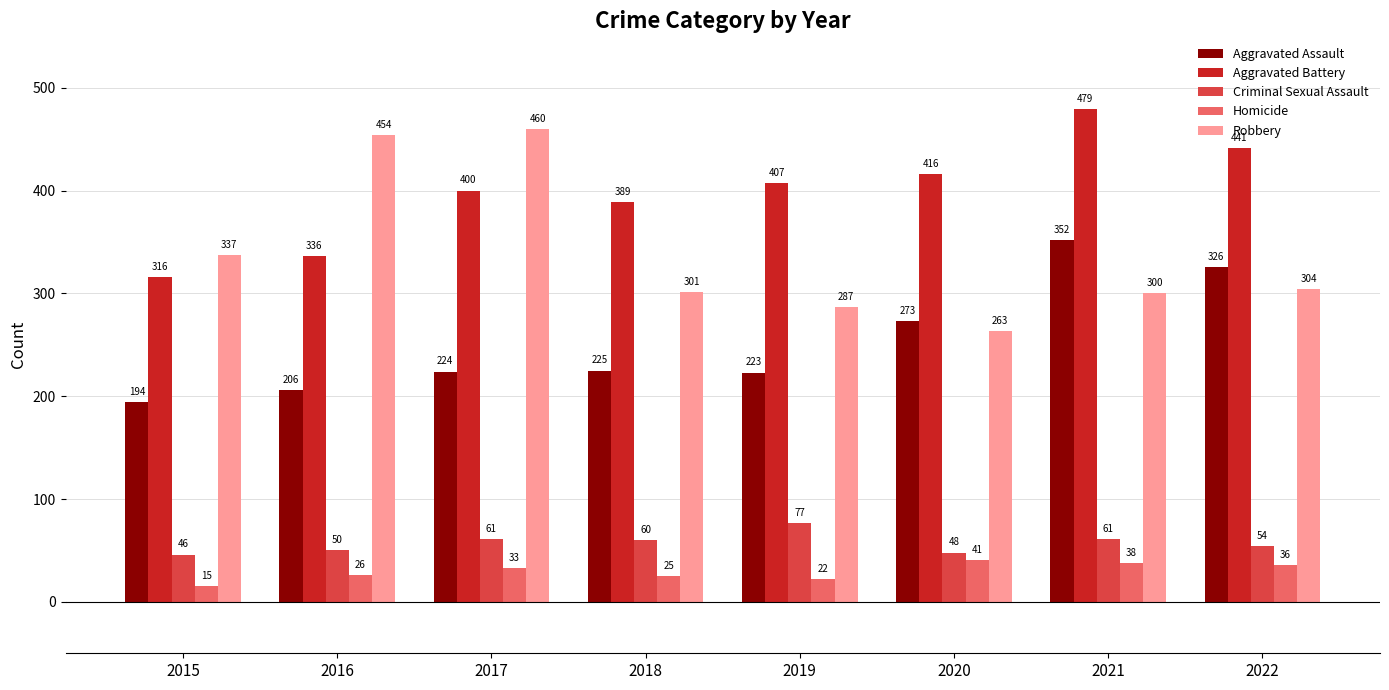

How many groups of bars are there?

8